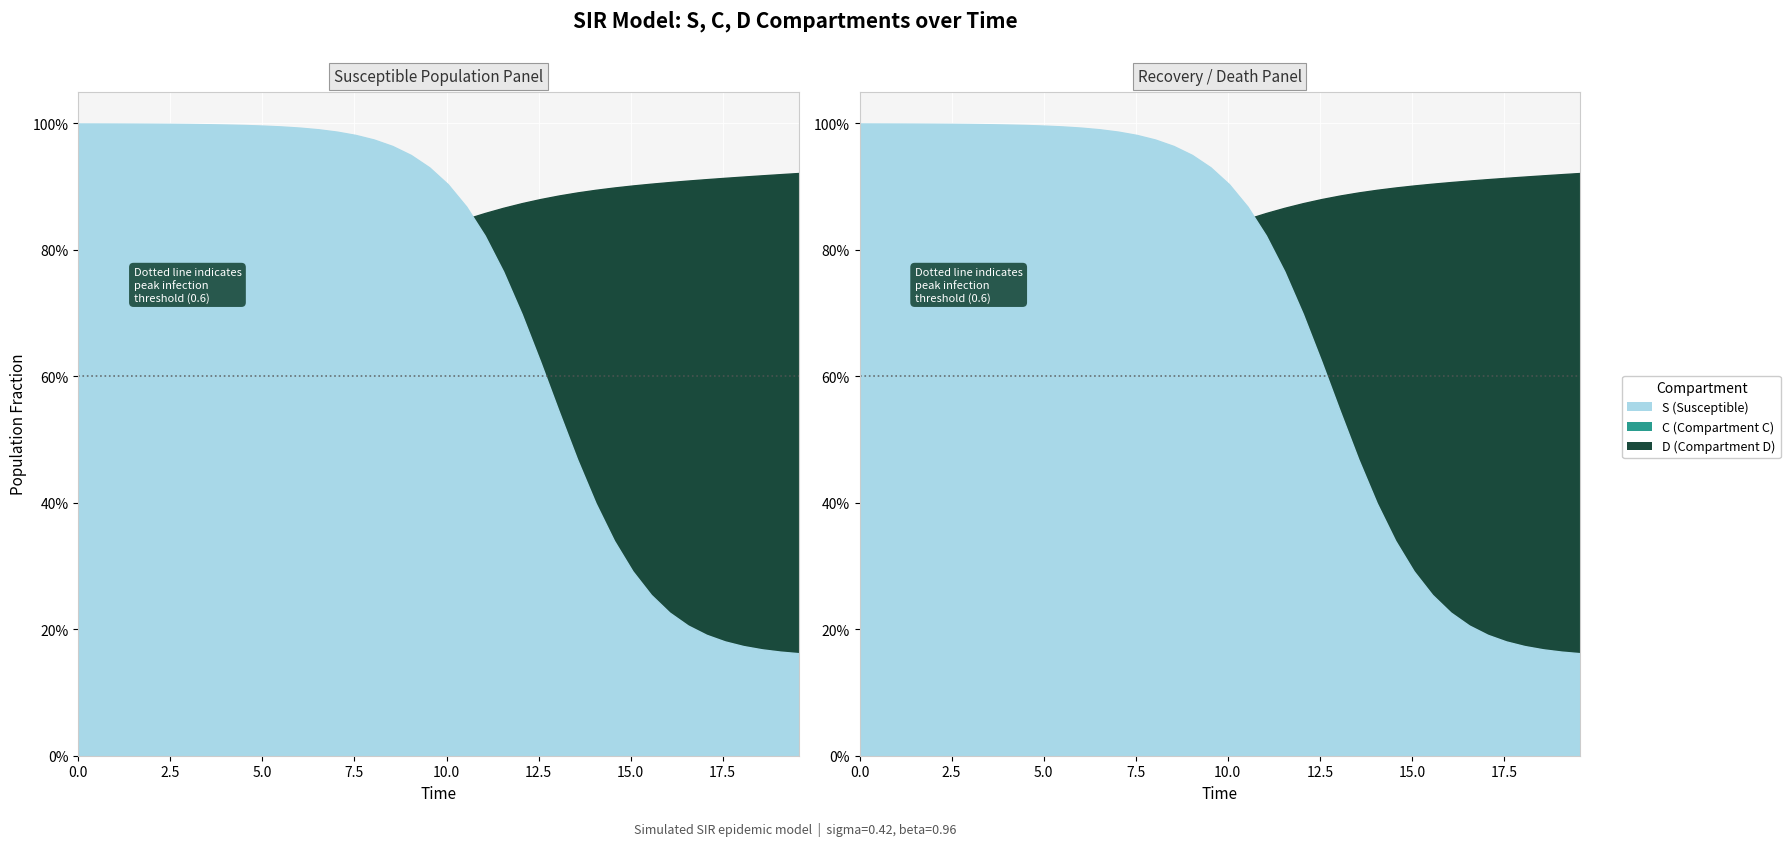

The I series shows 0.0 at 12. True or false?

False